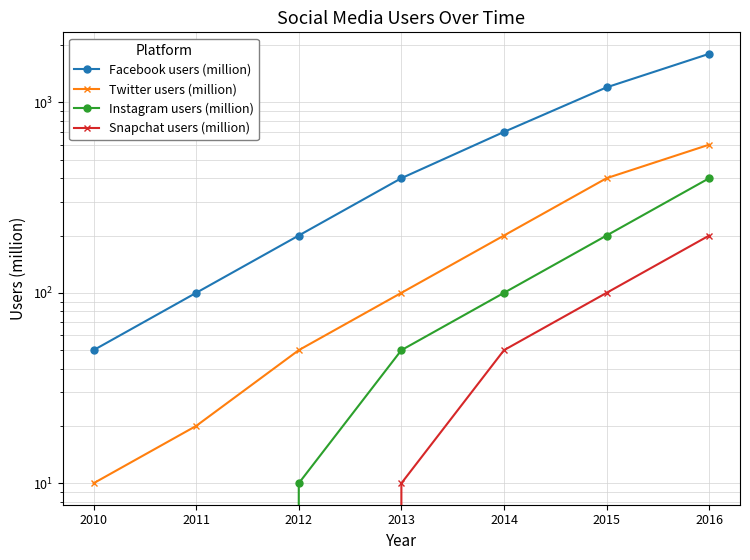

The value of Twitter users (million) at 2015 is 558. True or false?

False